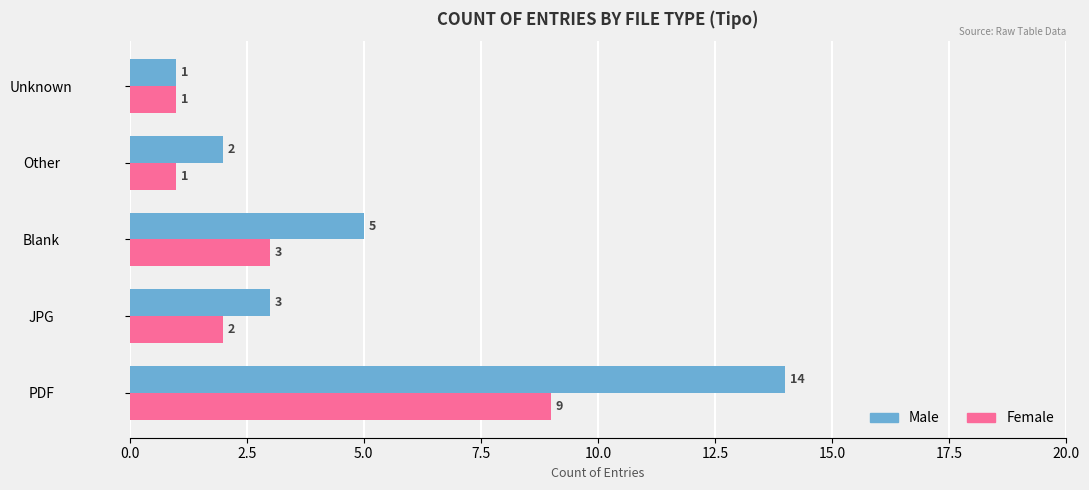

How many Female values are between 1 and 3?

4